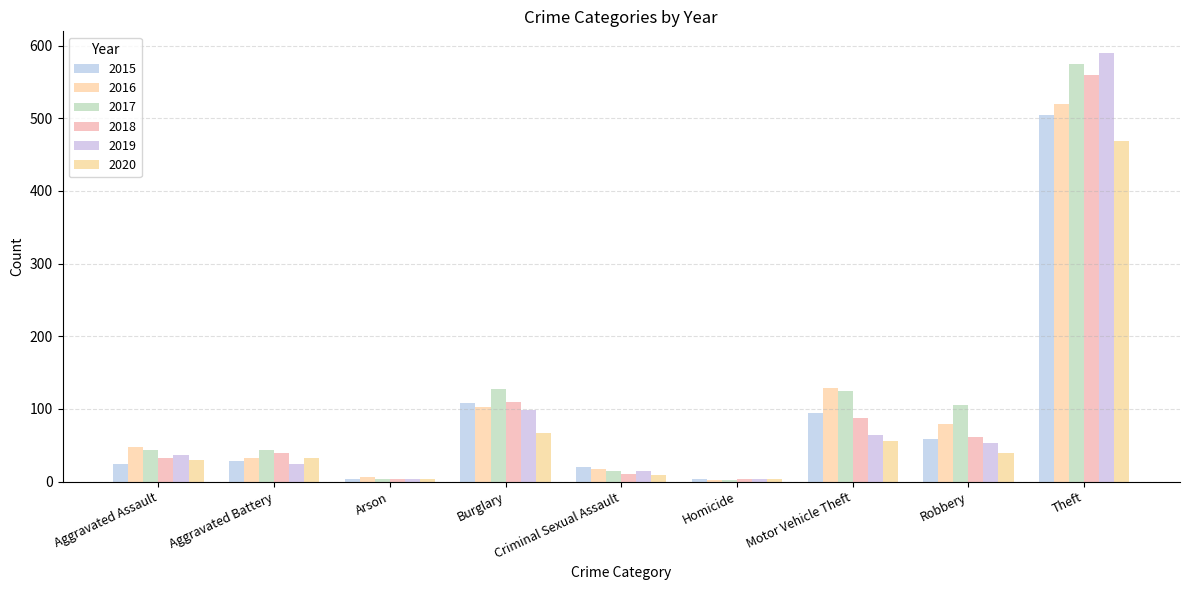

At Theft, list the series in order from smallest to largest.

2020, 2015, 2016, 2018, 2017, 2019